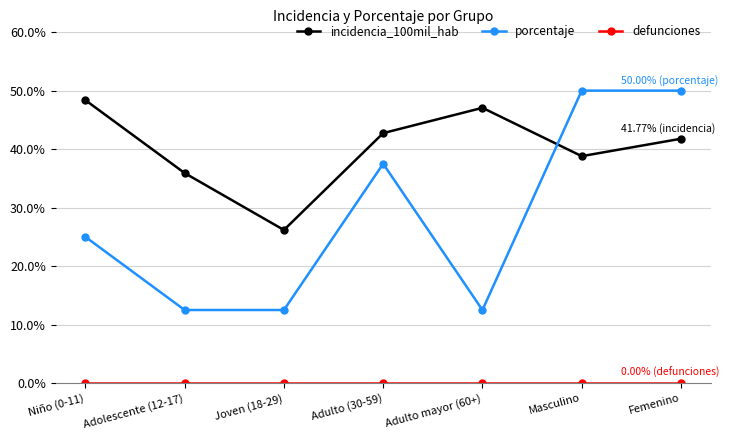

What is the label of the 7th point from the right?

Niño (0-11)